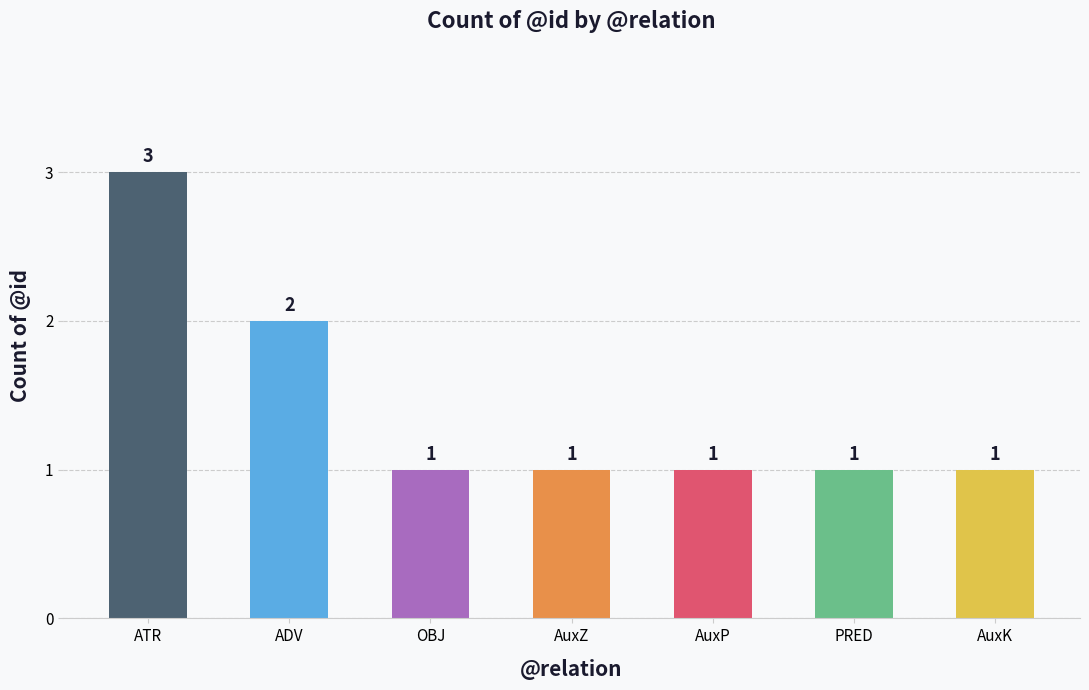

How many values are between 1 and 2?

6